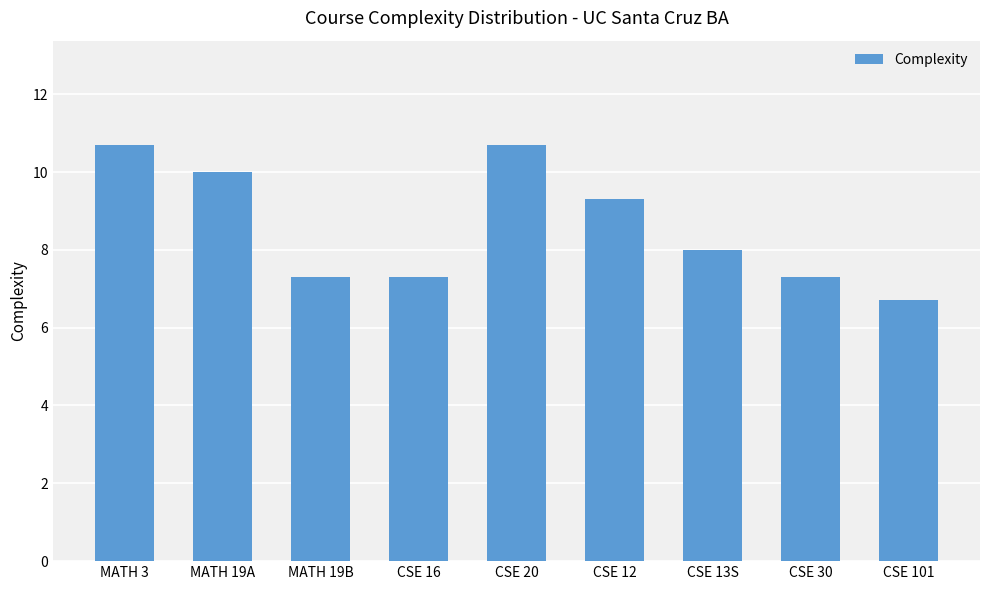

Count the number of categories in the chart.

9